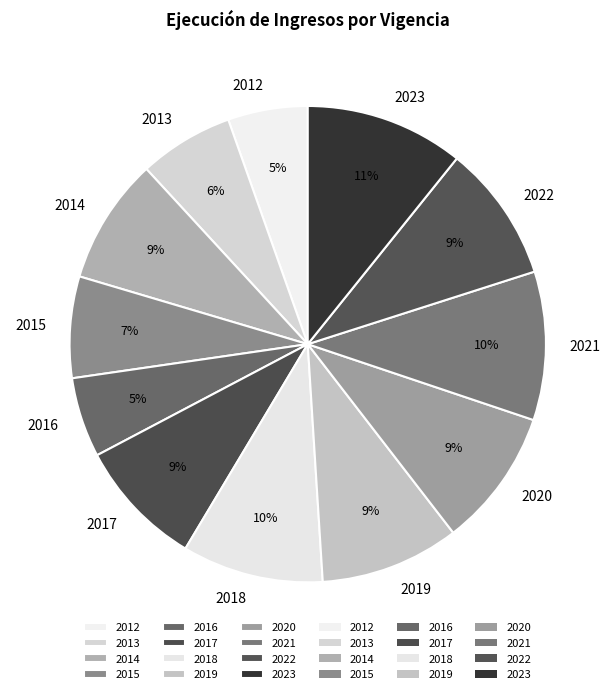

How many slices are in this pie chart?

12